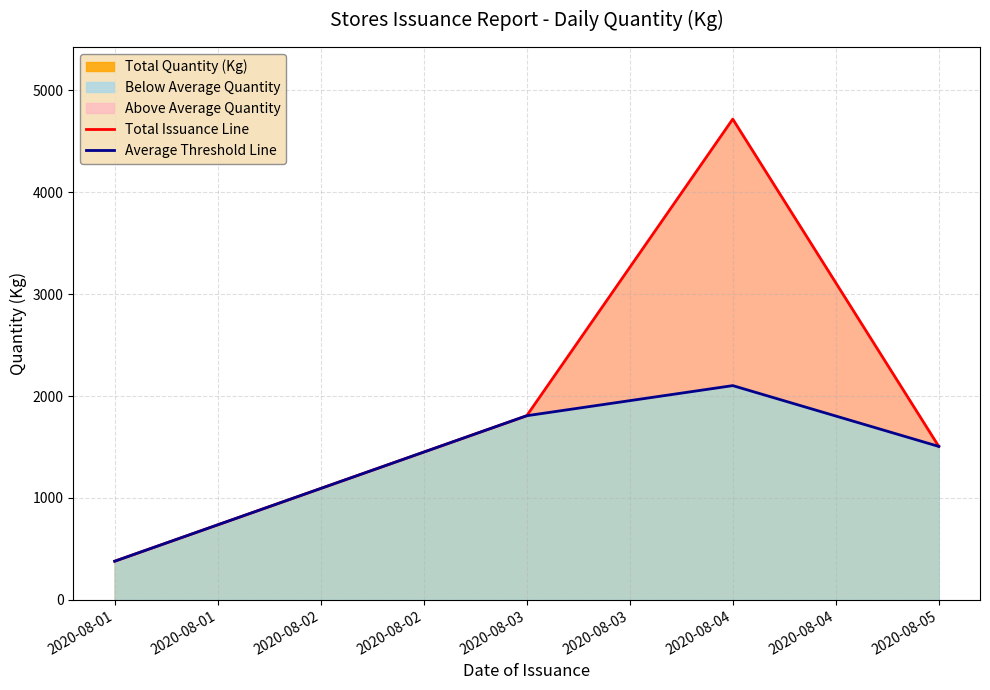

How many lines are shown in the chart?

2